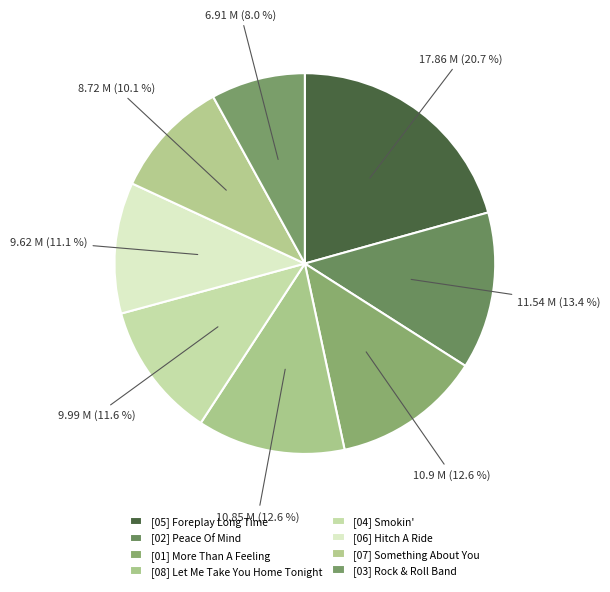

Count the number of slices in the pie.

8